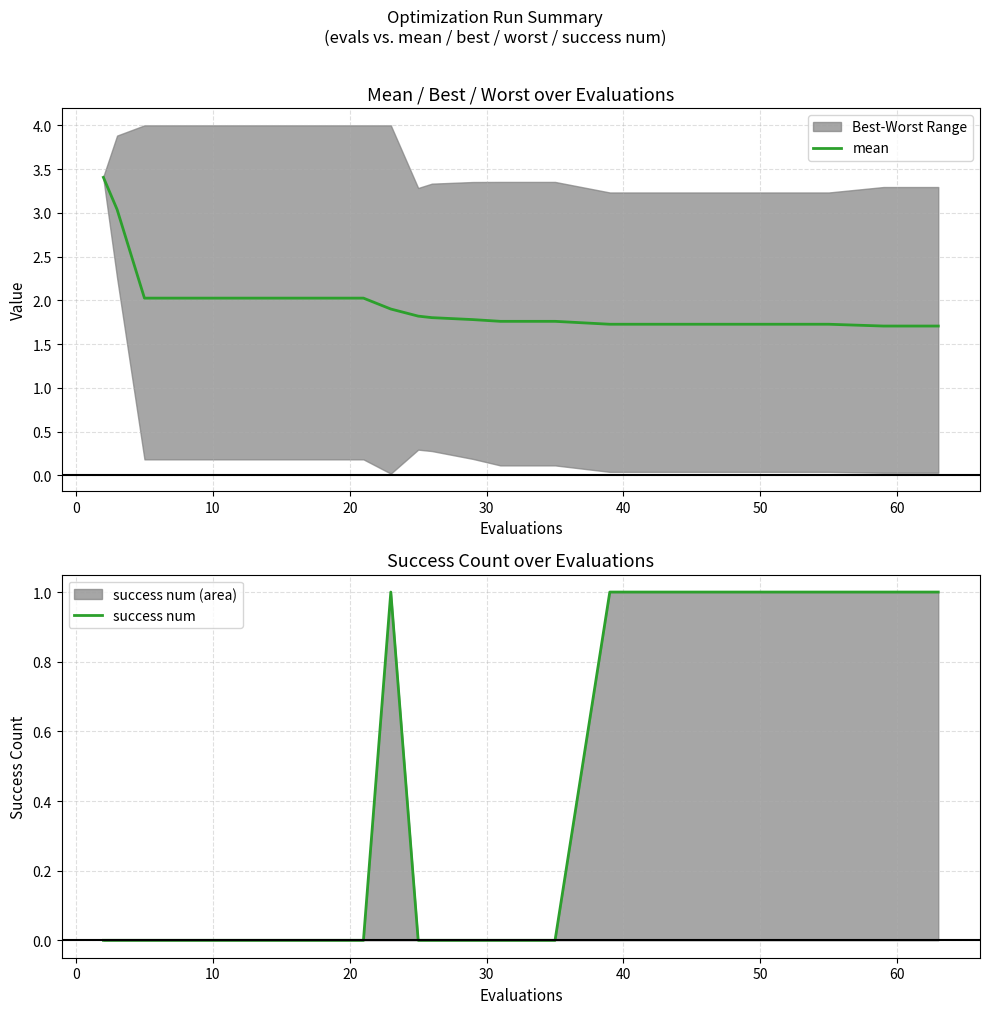

What is the maximum value for mean?

3.4